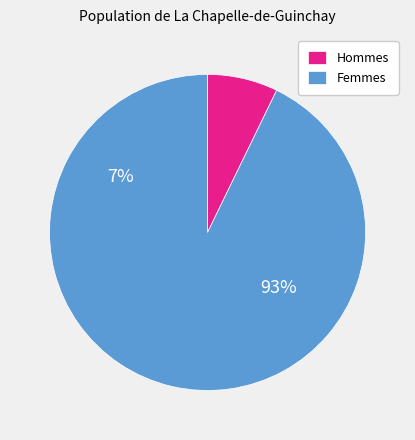

Does 18 account for over 50% of the chart?

No